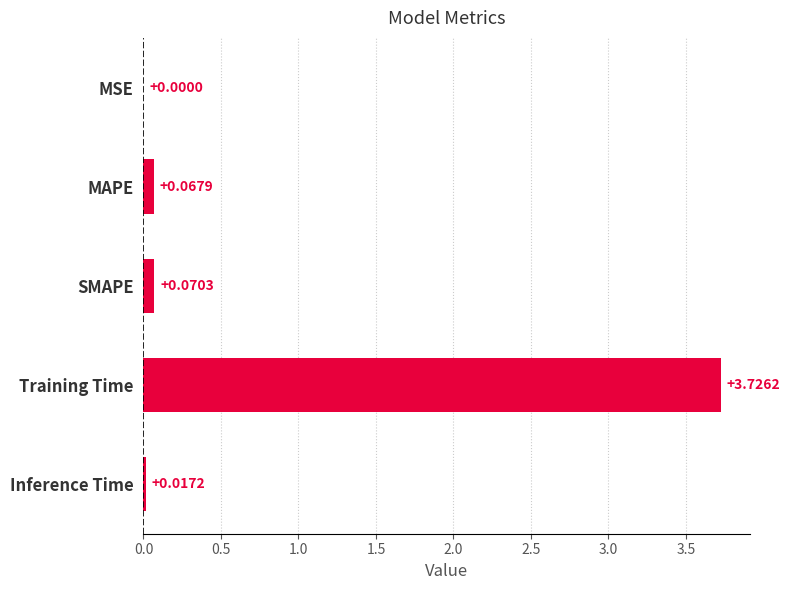

Are the bars horizontal?

Yes